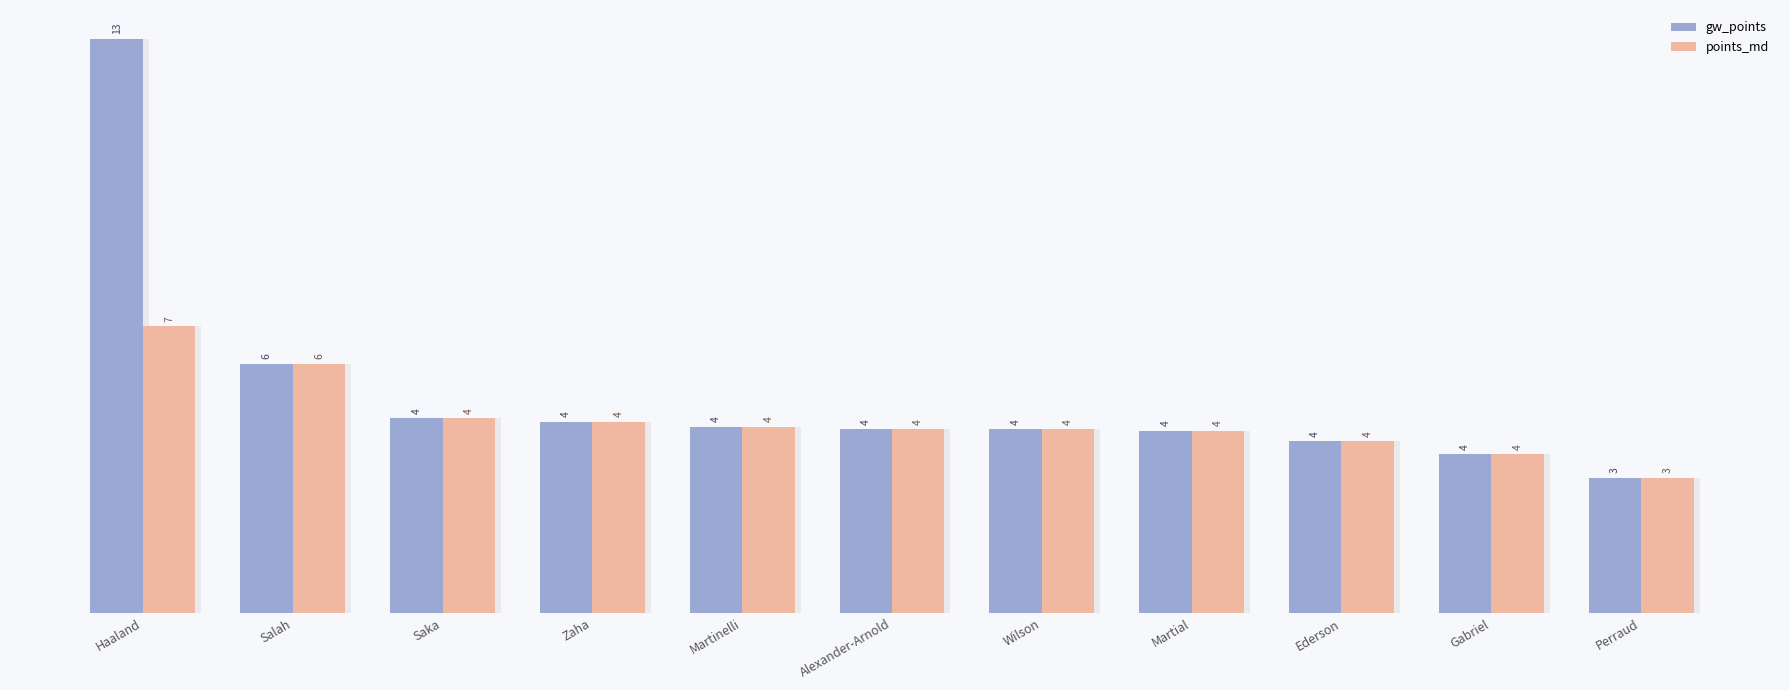

What is the value of the points_md bar at the 11th from the left?

3.1